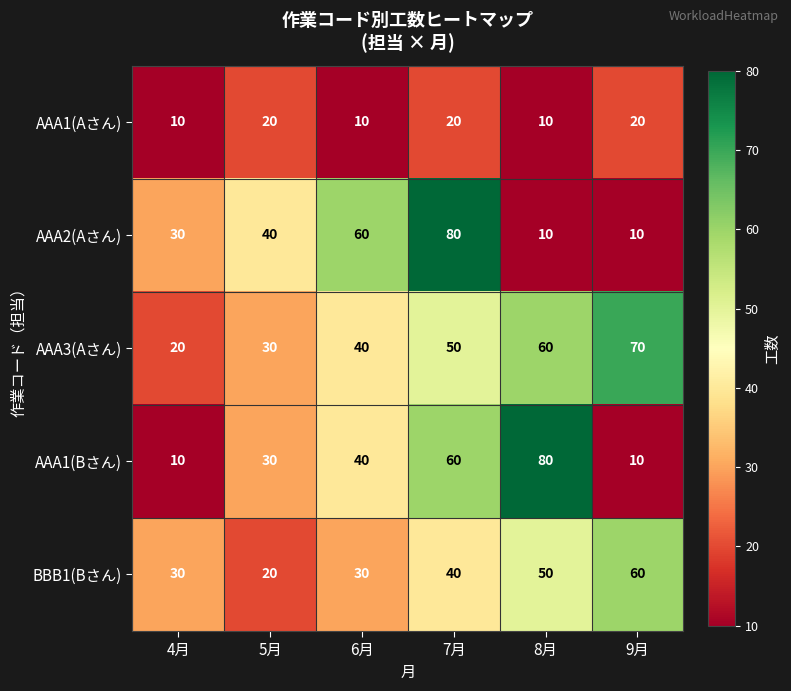

Reading left to right, extract all data points from this chart.

AAA1(Aさん): 10	20	10	20	10	20
AAA2(Aさん): 30	40	60	80	10	10
AAA3(Aさん): 20	30	40	50	60	70
AAA1(Bさん): 10	30	40	60	80	10
BBB1(Bさん): 30	20	30	40	50	60